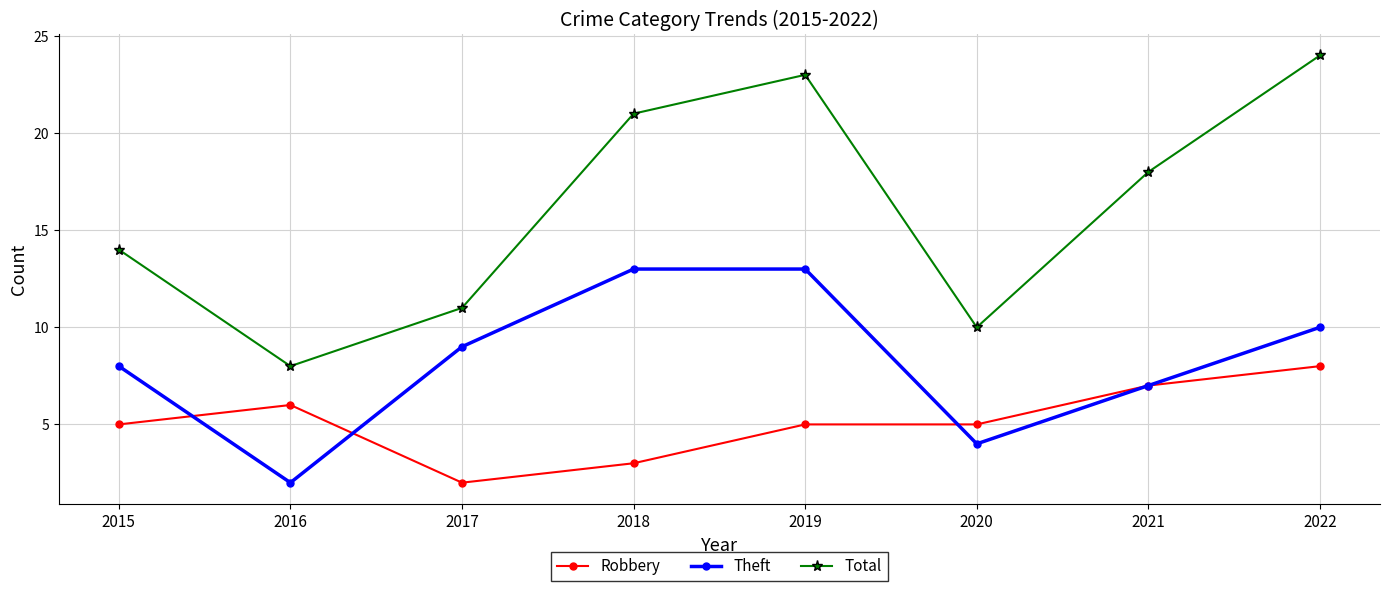

What is the value of the Total point at the 5th from the left?

23